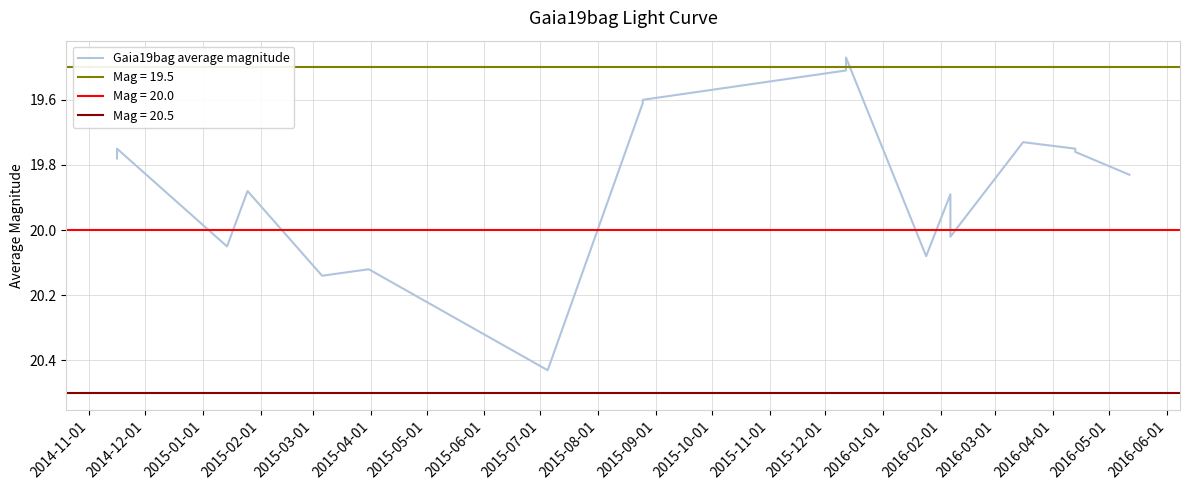

The chart shows a value of 19.8 at 2014-12-01. True or false?

True